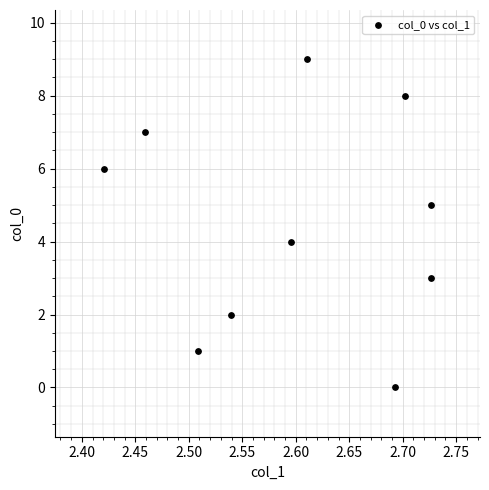

What is the range of Y values (max minus min)?

9